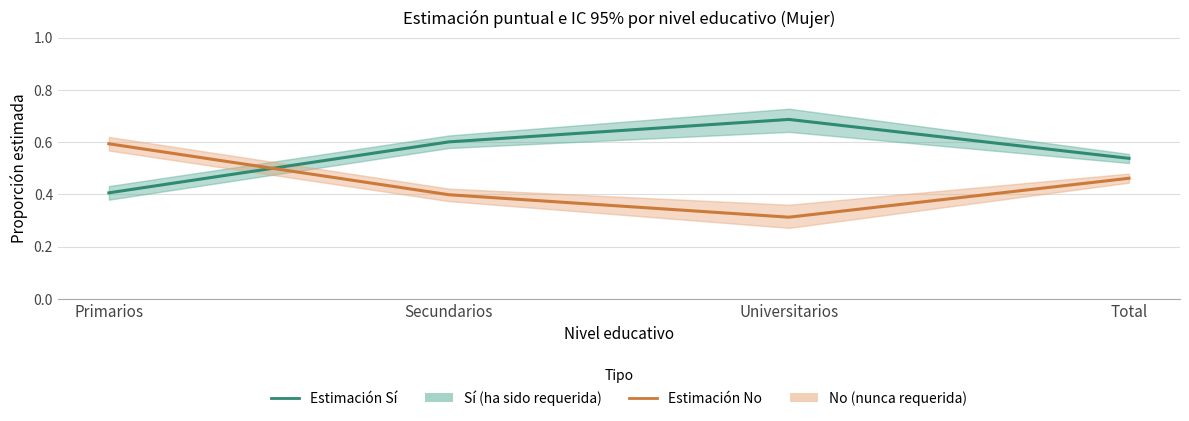

What is the label of the 1st point from the left?

Primarios